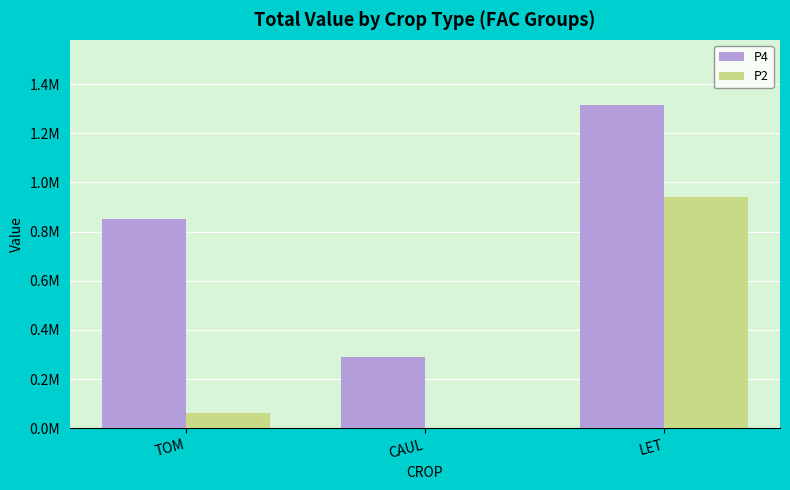

The value of P4 at CAUL is 290980.5. True or false?

True